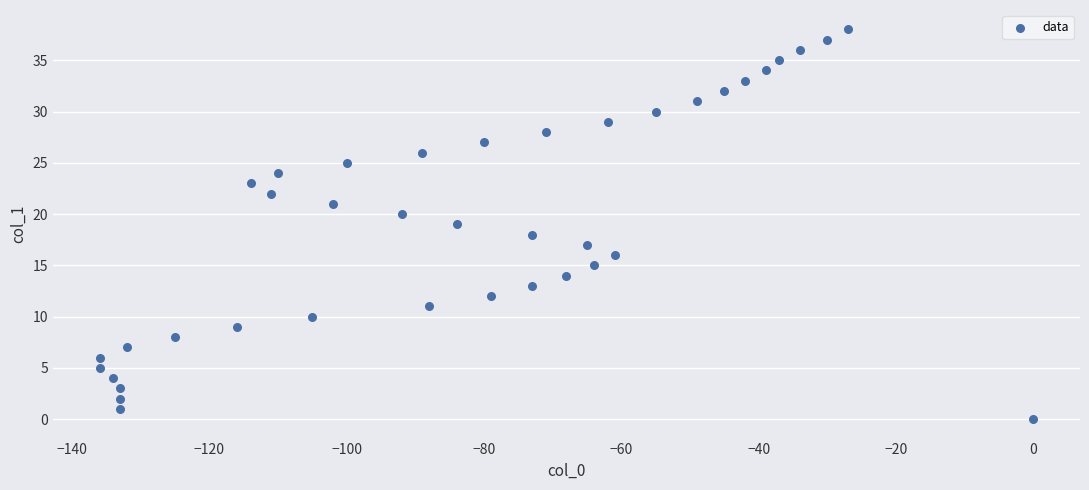

What is the range of Y values (max minus min)?

38